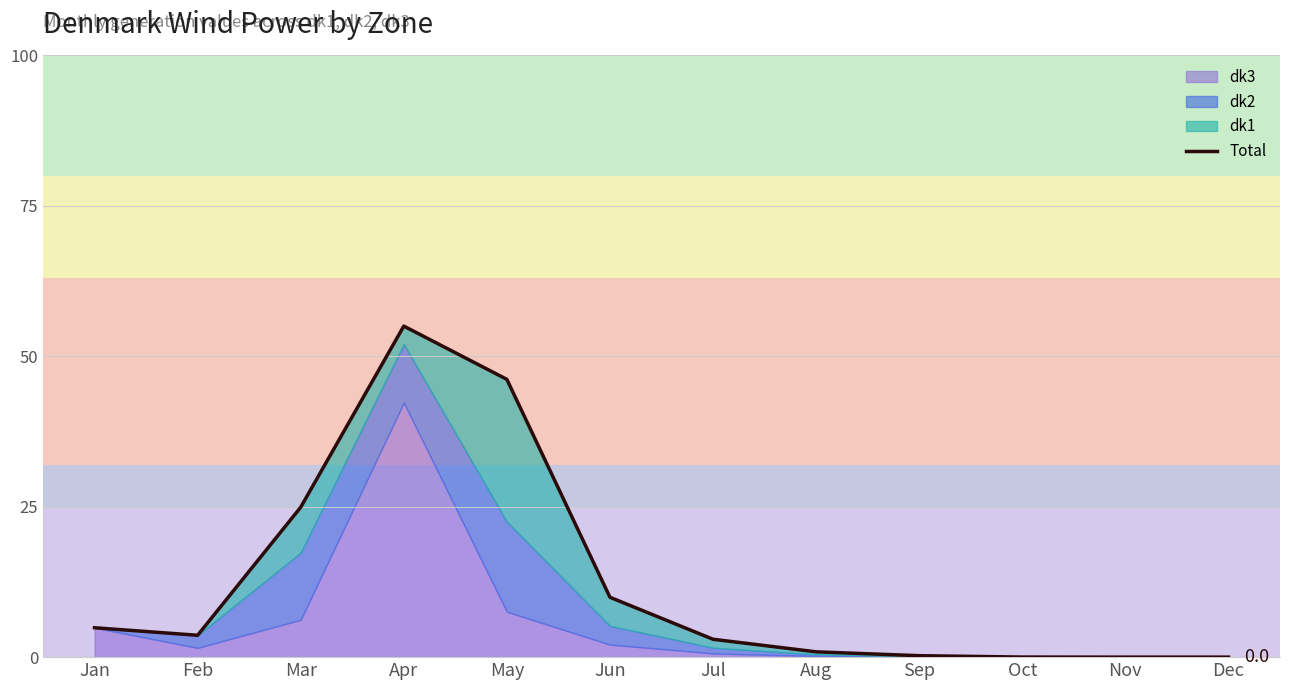

Is it true that the value at Jun is 4.8?

False